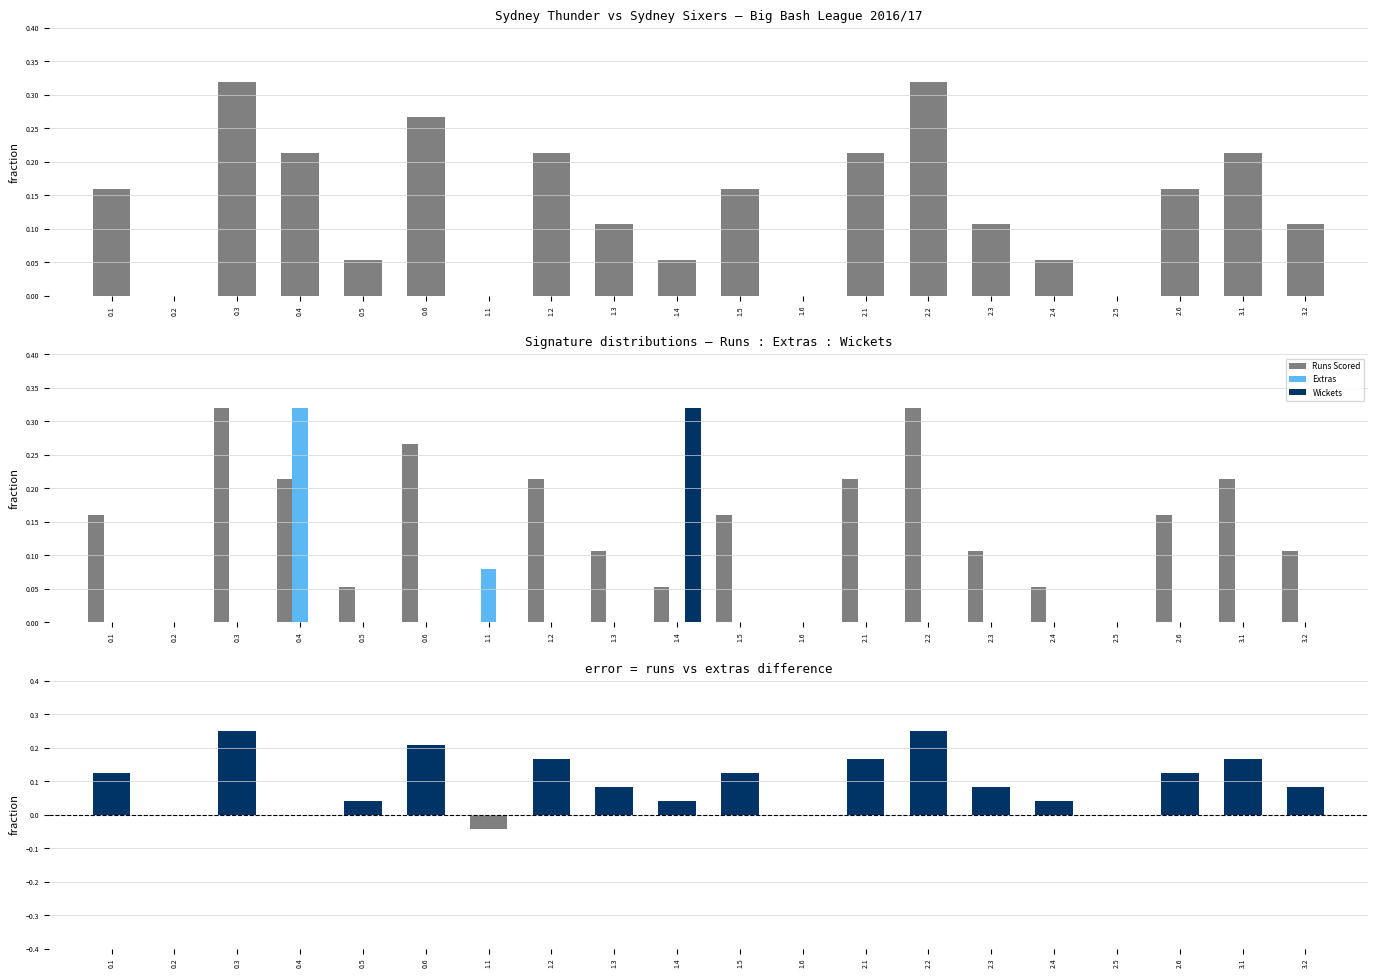

Count the Extras values in the range 0 to 1.

20